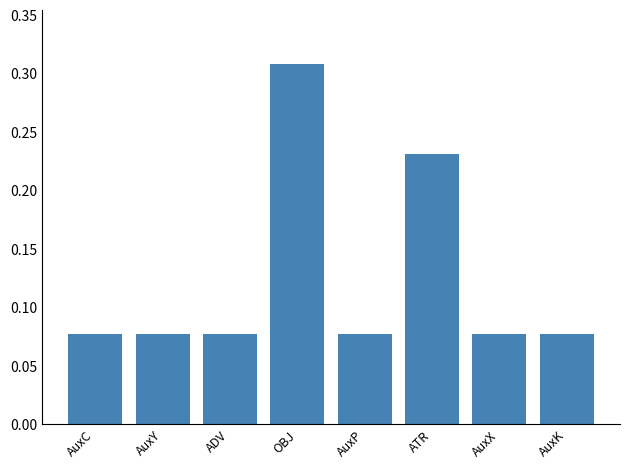

Is it true that the value at ATR is 0.4?

False